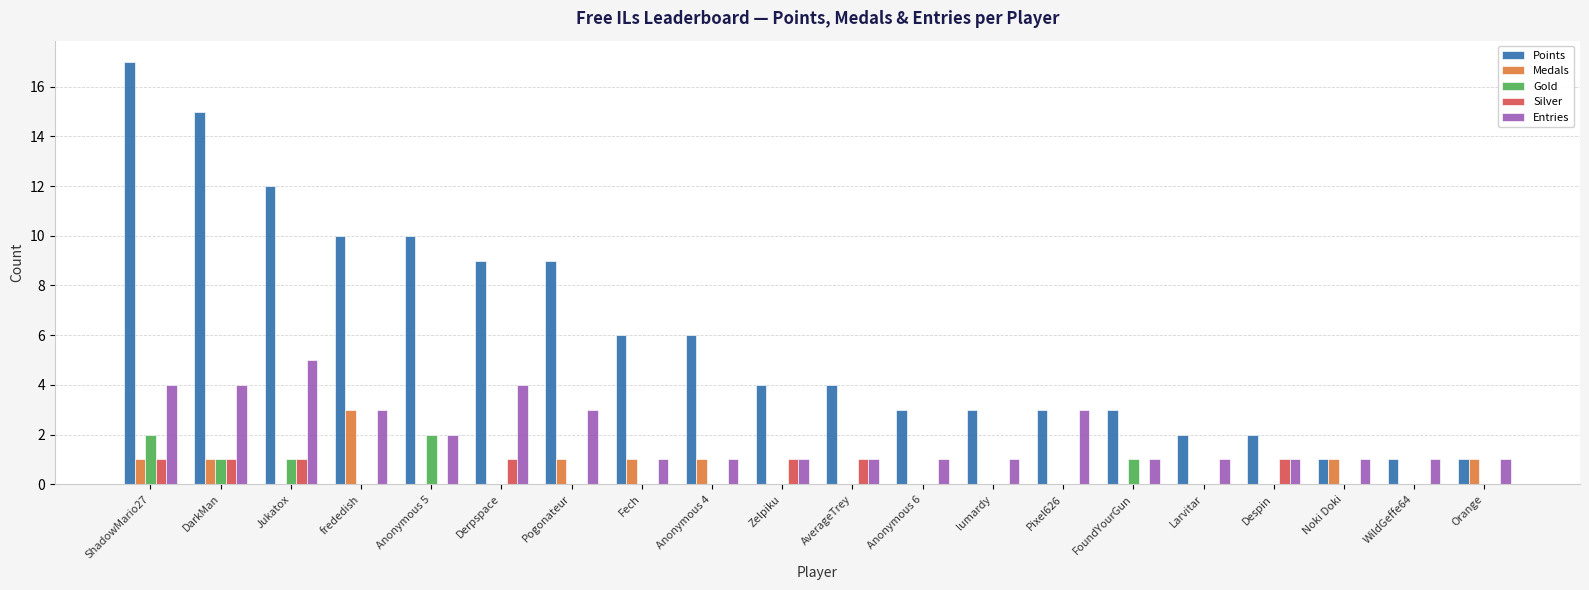

Reading left to right, what are all the values shown in this chart?

Points: 17	15	12	10	10	9	9	6	6	4	4	3	3	3	3	2	2	1	1	1
Medals: 1	1	0	3	0	0	1	1	1	0	0	0	0	0	0	0	0	1	0	1
Gold: 2	1	1	0	2	0	0	0	0	0	0	0	0	0	1	0	0	0	0	0
Silver: 1	1	1	0	0	1	0	0	0	1	1	0	0	0	0	0	1	0	0	0
Entries: 4	4	5	3	2	4	3	1	1	1	1	1	1	3	1	1	1	1	1	1